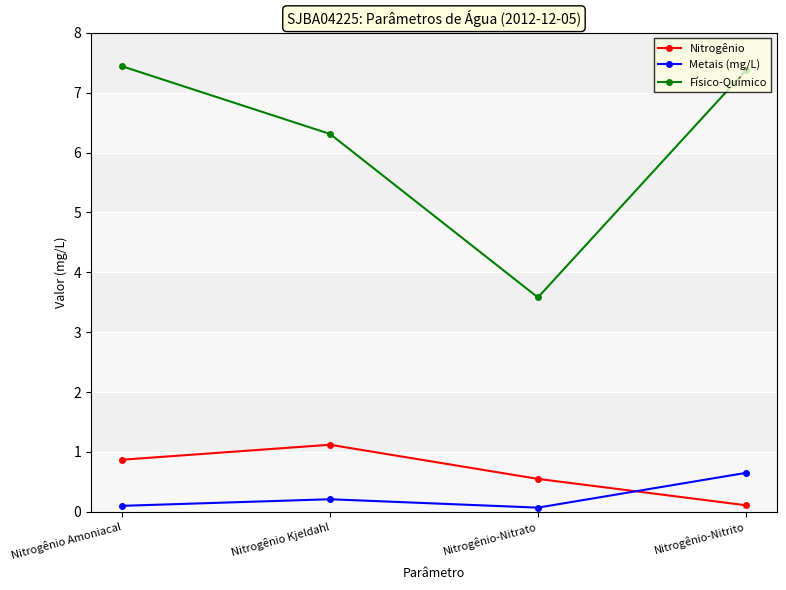

True or false: Metais (mg/L) has a value of 0.1 at Nitrogênio Amoniacal.

True